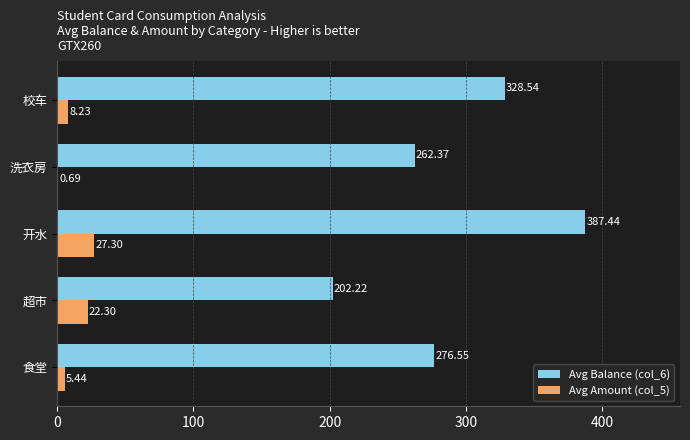

What is the sum of all Avg Amount (col_5) values?

64.0